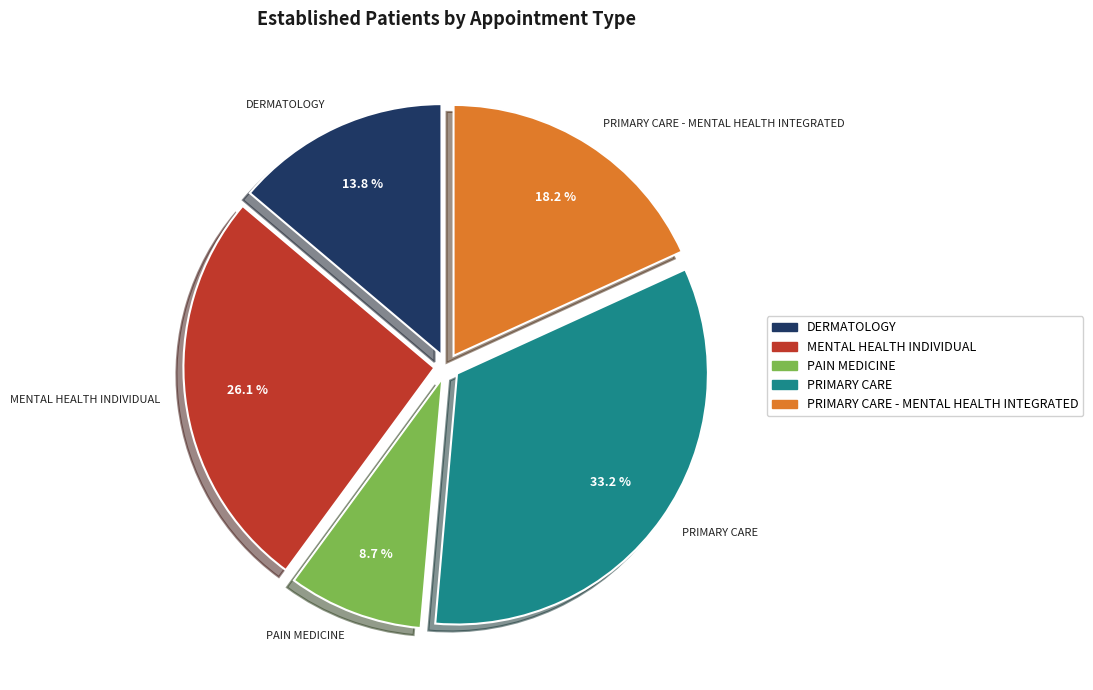

How much of the chart is everything except PRIMARY CARE - MENTAL HEALTH INTEGRATED?

81.8%